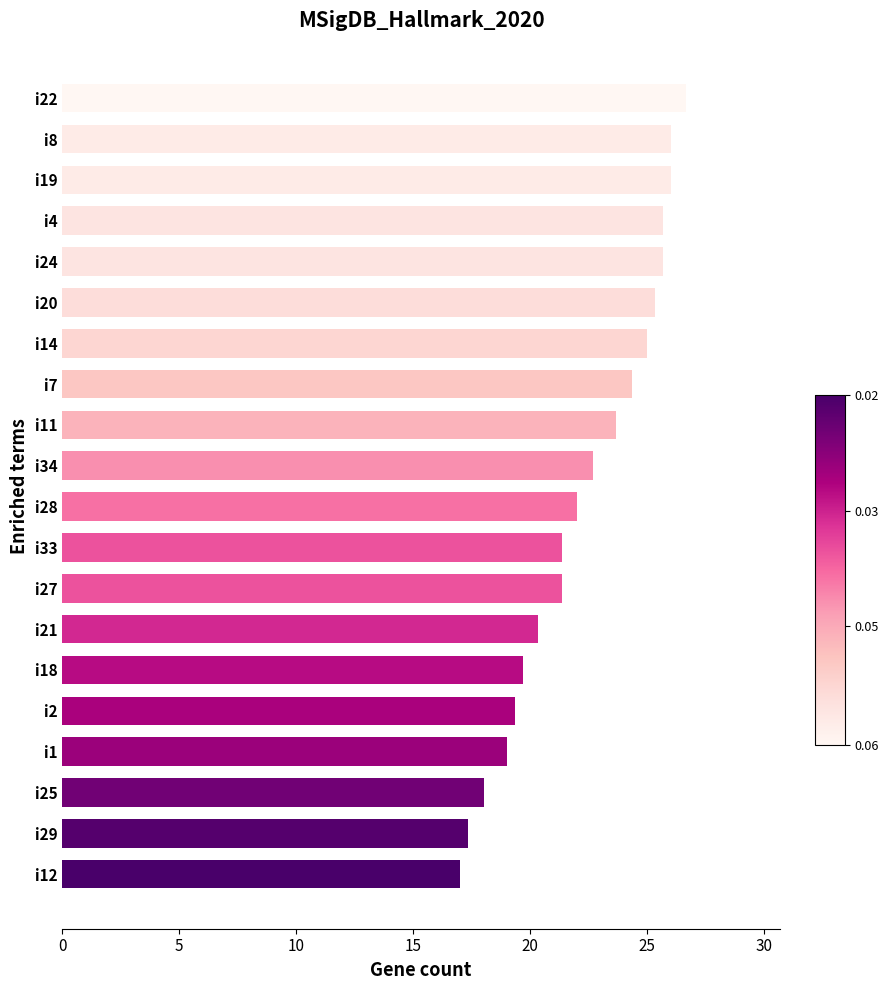

What is the label of the 19th bar from the bottom?

i8